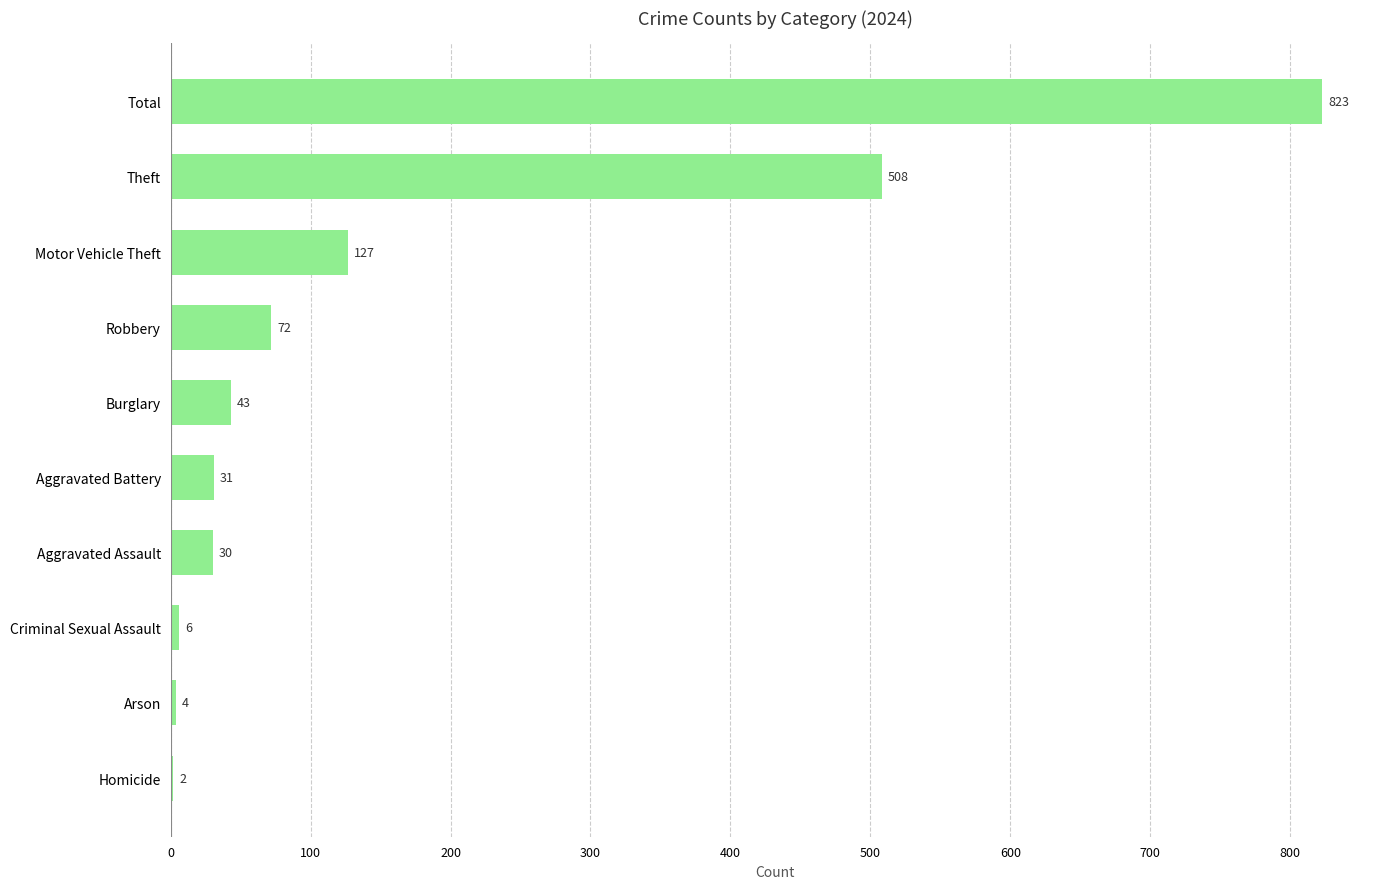

What is the sum of the values at Homicide and Aggravated Battery?

33